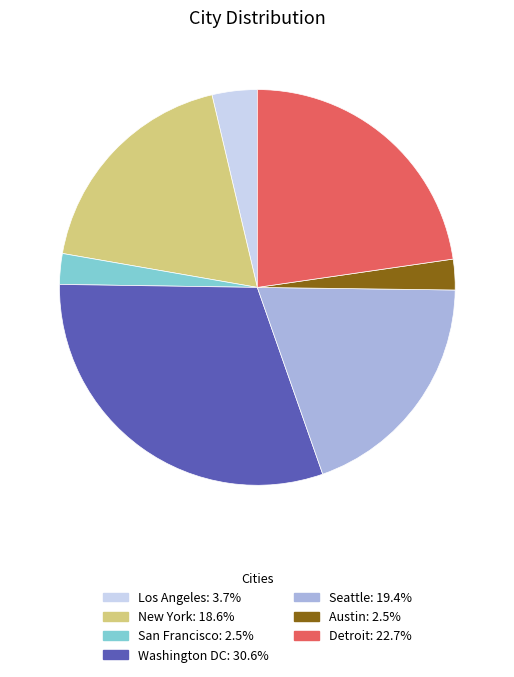

Is it true that Los Angeles is 11% of the pie?

False